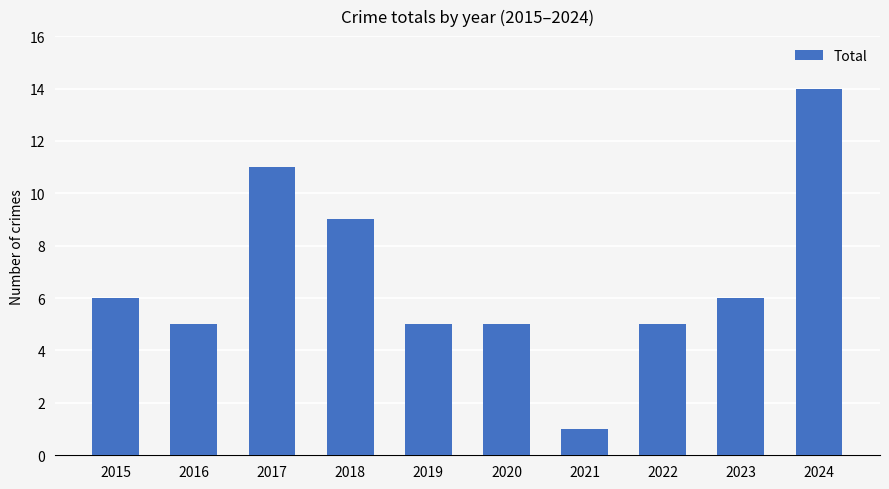

Which label corresponds to the largest value in the chart?

2024